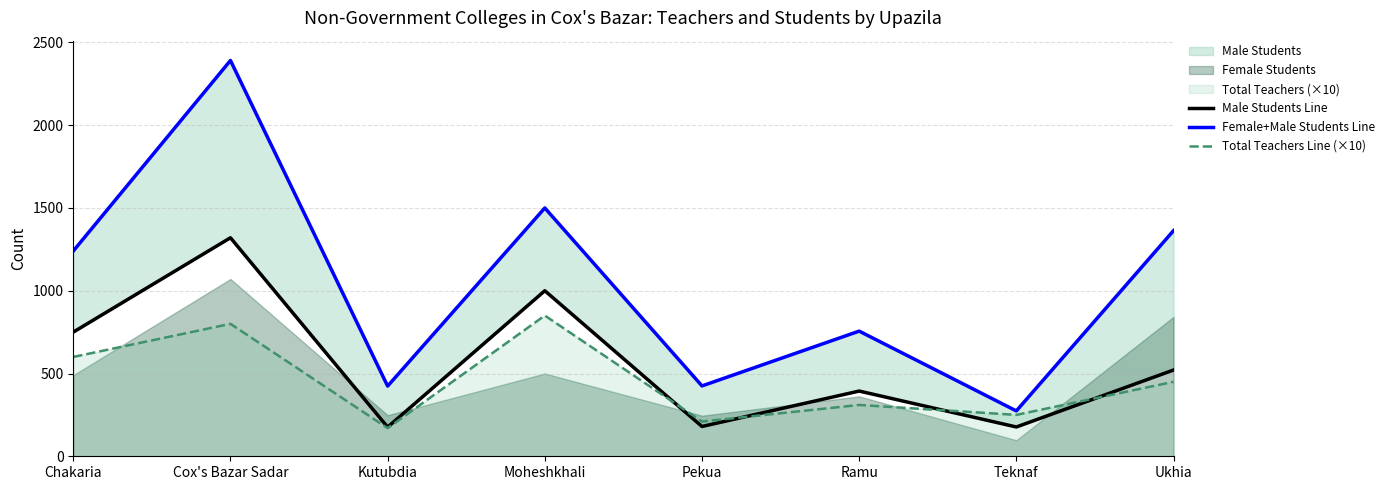

Which has a higher value, Teknaf or Ukhia?

Ukhia